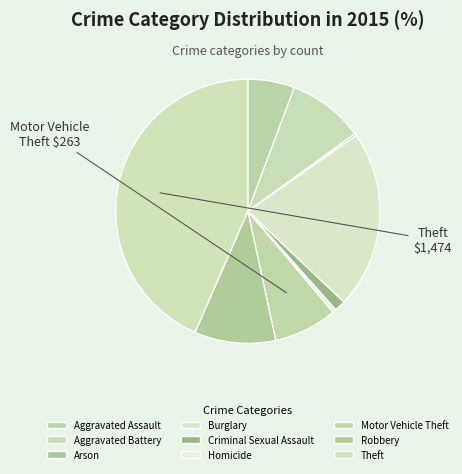

Approximately how many times larger is the value at Theft compared to Burglary?

2.0